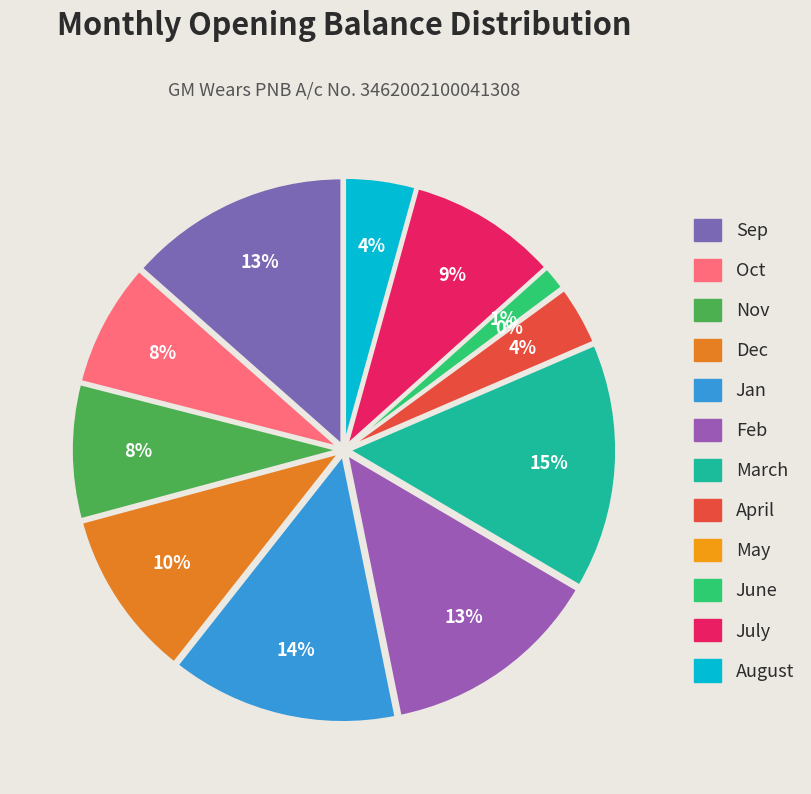

How many slices are in this pie chart?

12